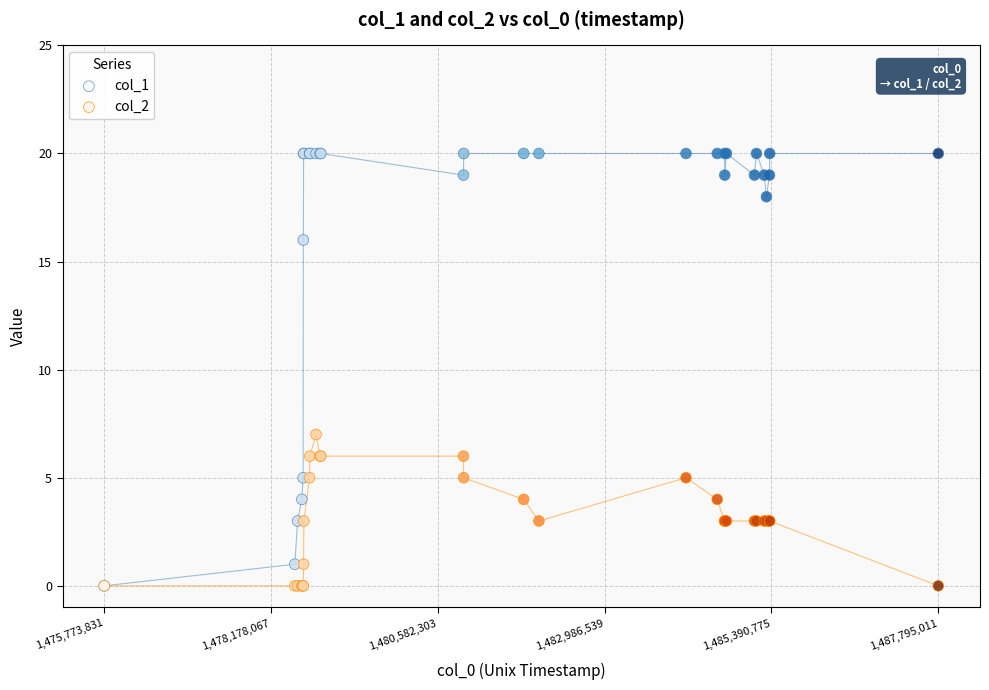

Across all series, what Y value is closest to 10?

7